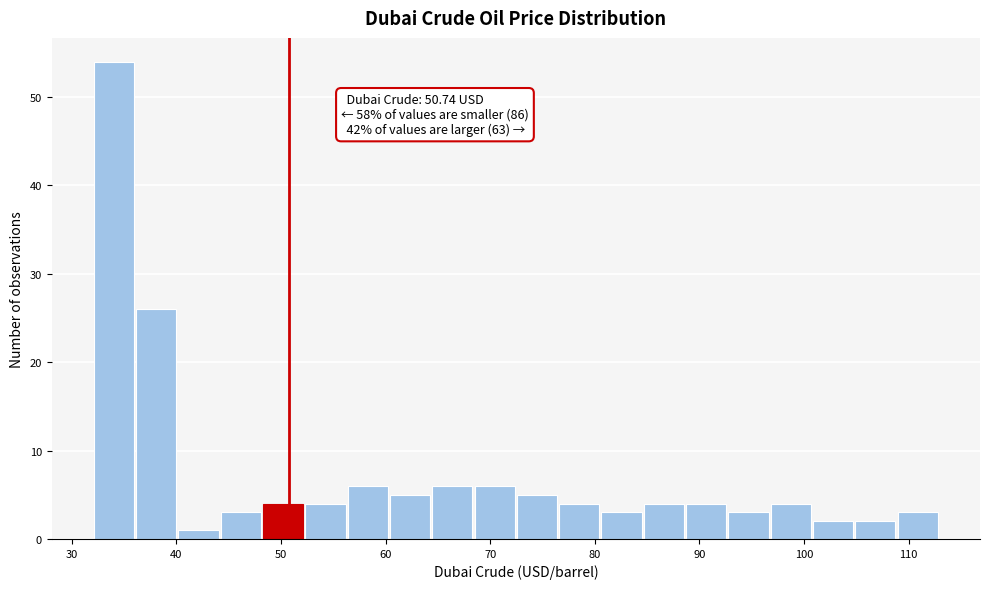

Over which range of the x-axis is the bar tallest?

32 to 36